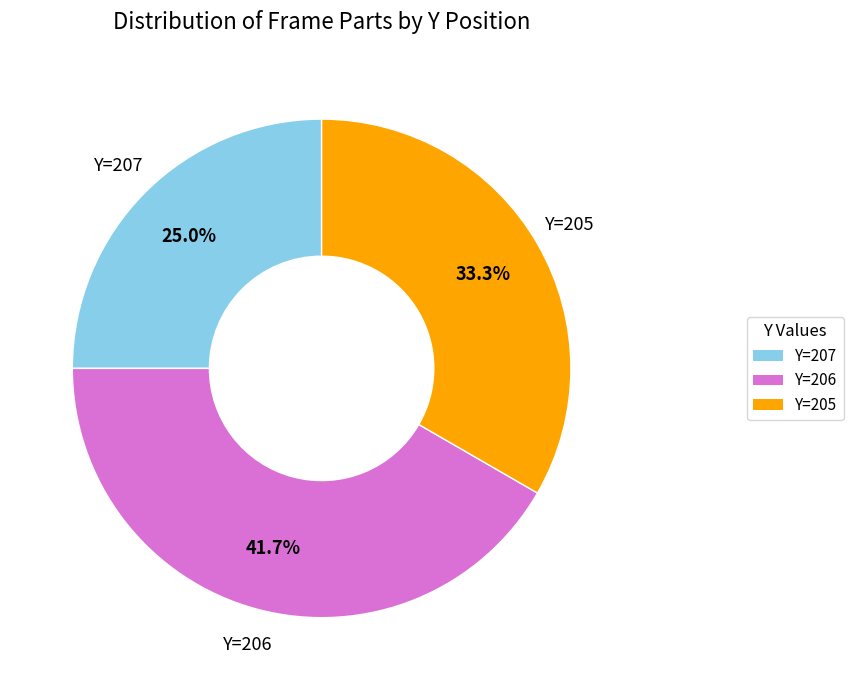

Which slice is the largest?

Y=206